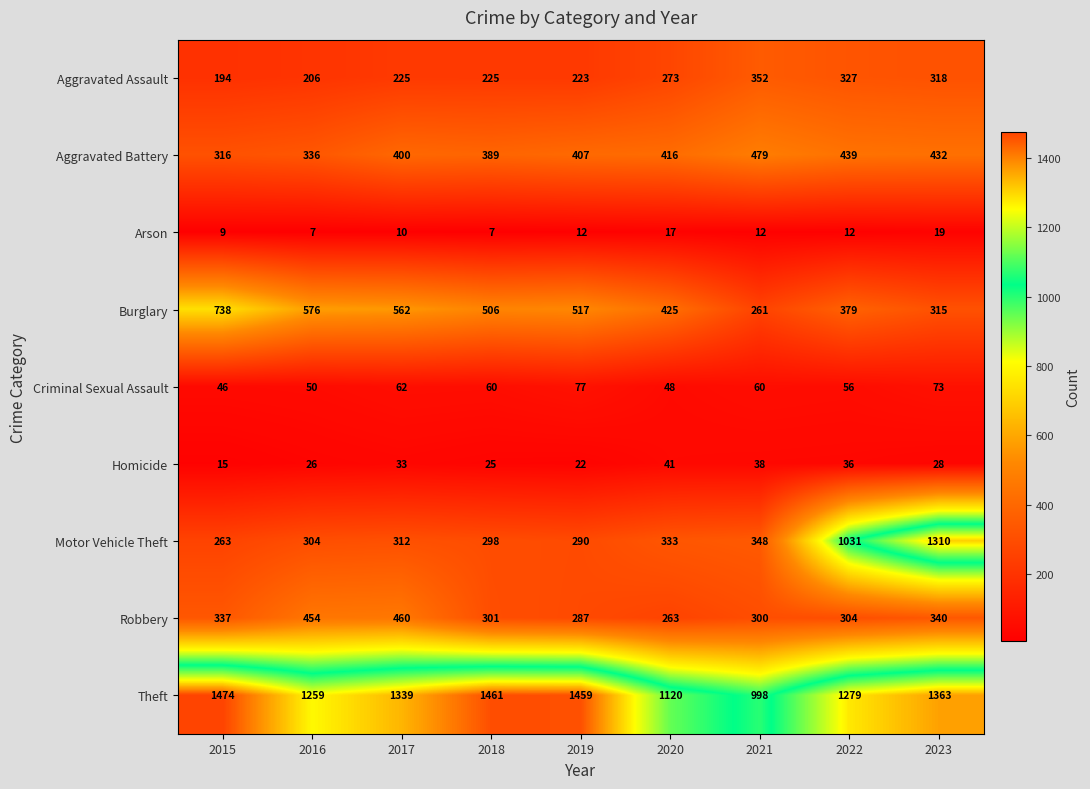

At how many categories does at least one series exceed 9?

9